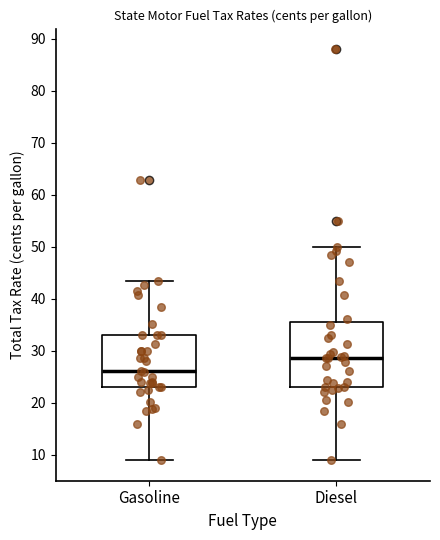

Reading left to right, read every box against the y-axis: the position of its median line, the range the box covers, and the ends of its whiskers. The values are not printed on the chart, so give them approximately, as read against the axis.

Gasoline: median 26, box 23 to 33, whiskers 9 to 43
Diesel: median 29, box 23 to 36, whiskers 9 to 50